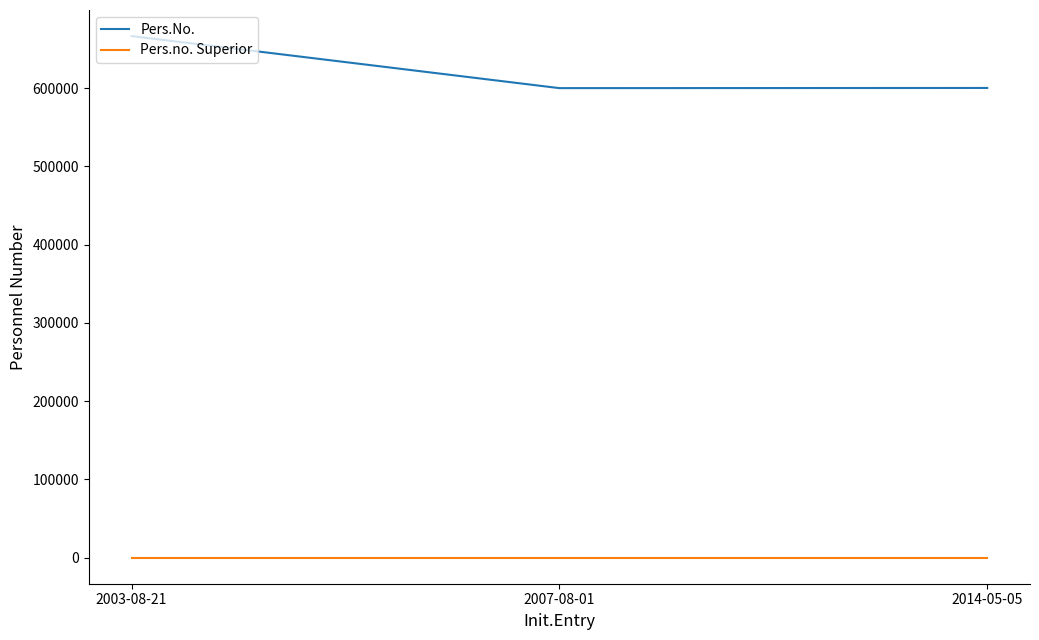

Is the value of Pers.No. at 2003-08-21 greater than the value of Pers.no. Superior at 2014-05-05?

Yes